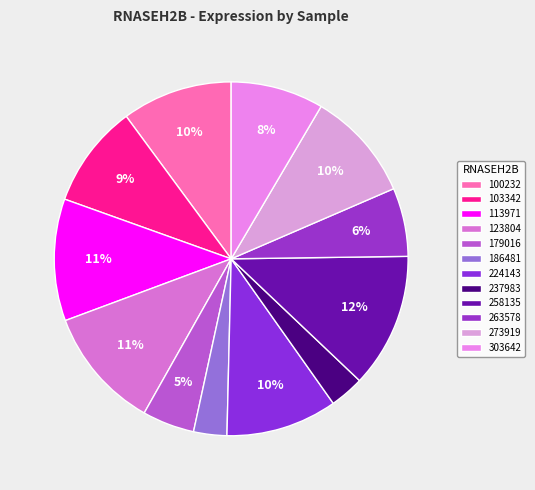

Which category has the smallest portion of the pie?

186481